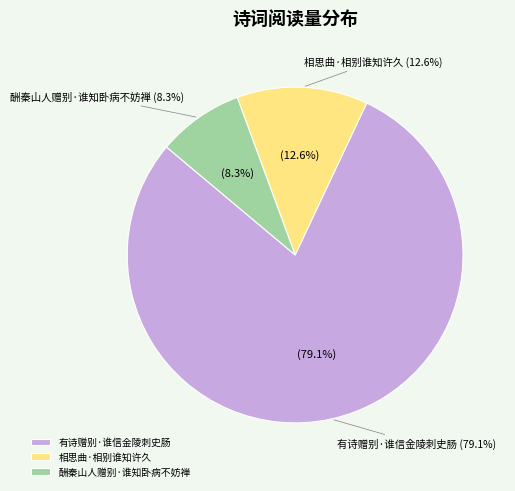

To the nearest percent, what is the difference between the largest and smallest slice percentages?

71%